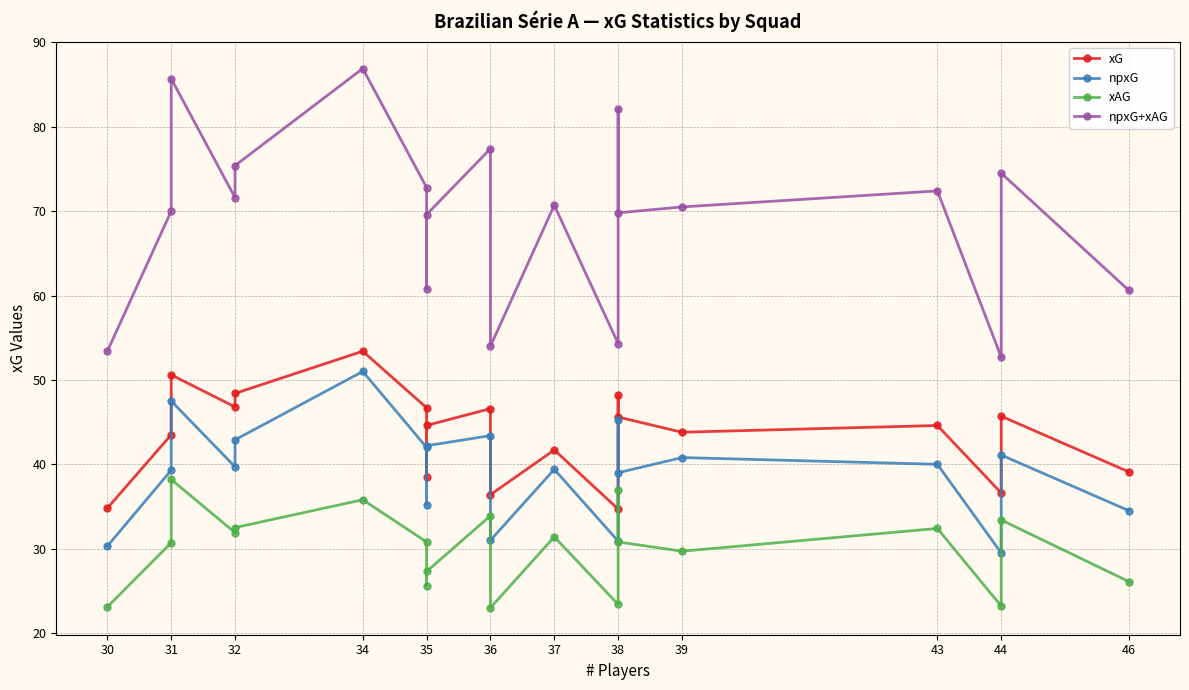

True or false: xG has more than 2 interior local peaks.

True